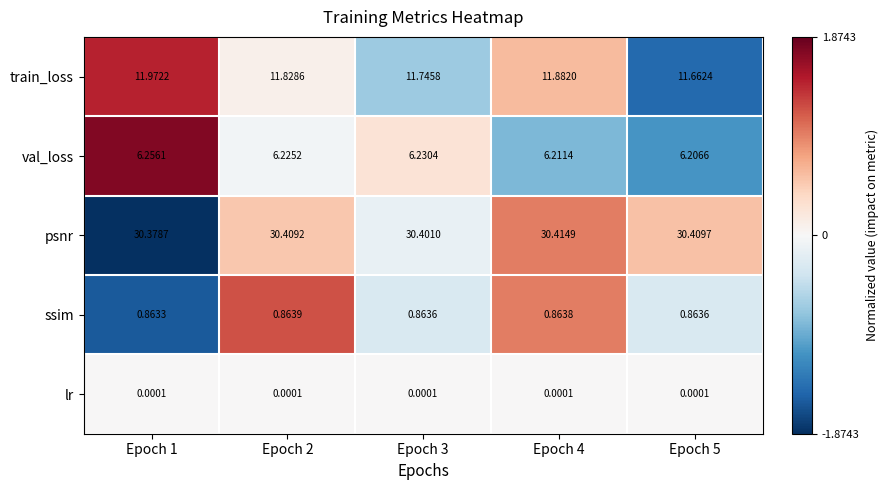

Is the value of ssim at Epoch 3 greater than the value of lr at Epoch 2?

Yes